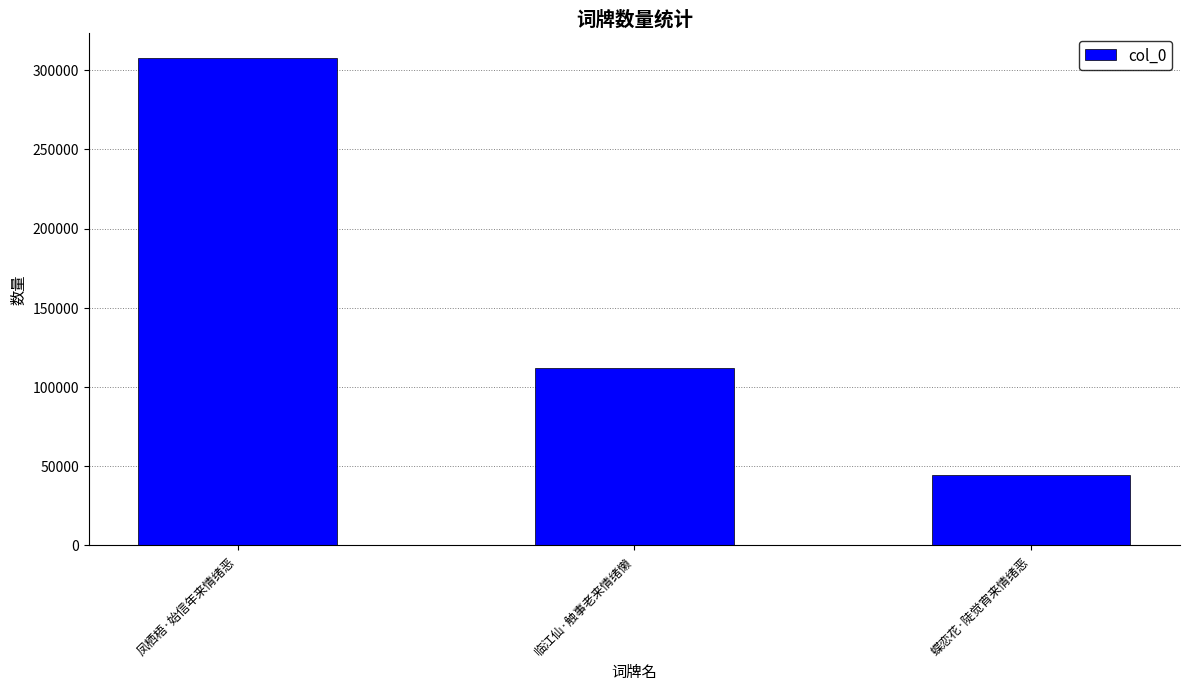

What is the approximate value at 临江仙·触事老来情绪懒?

112127